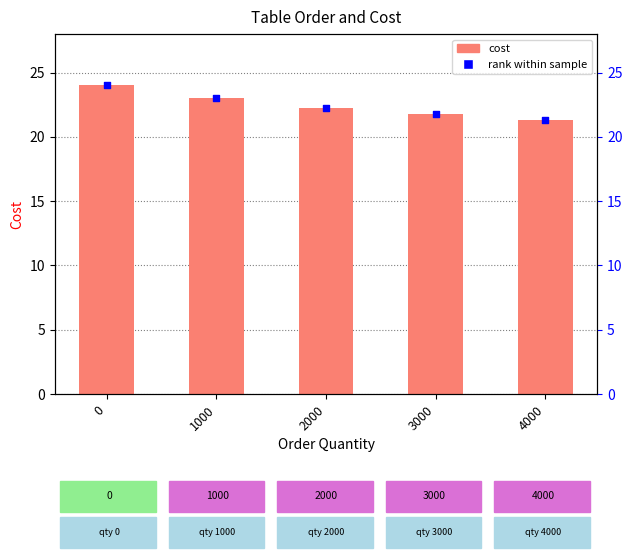

Which series has the largest Y range (max minus min)?

cost